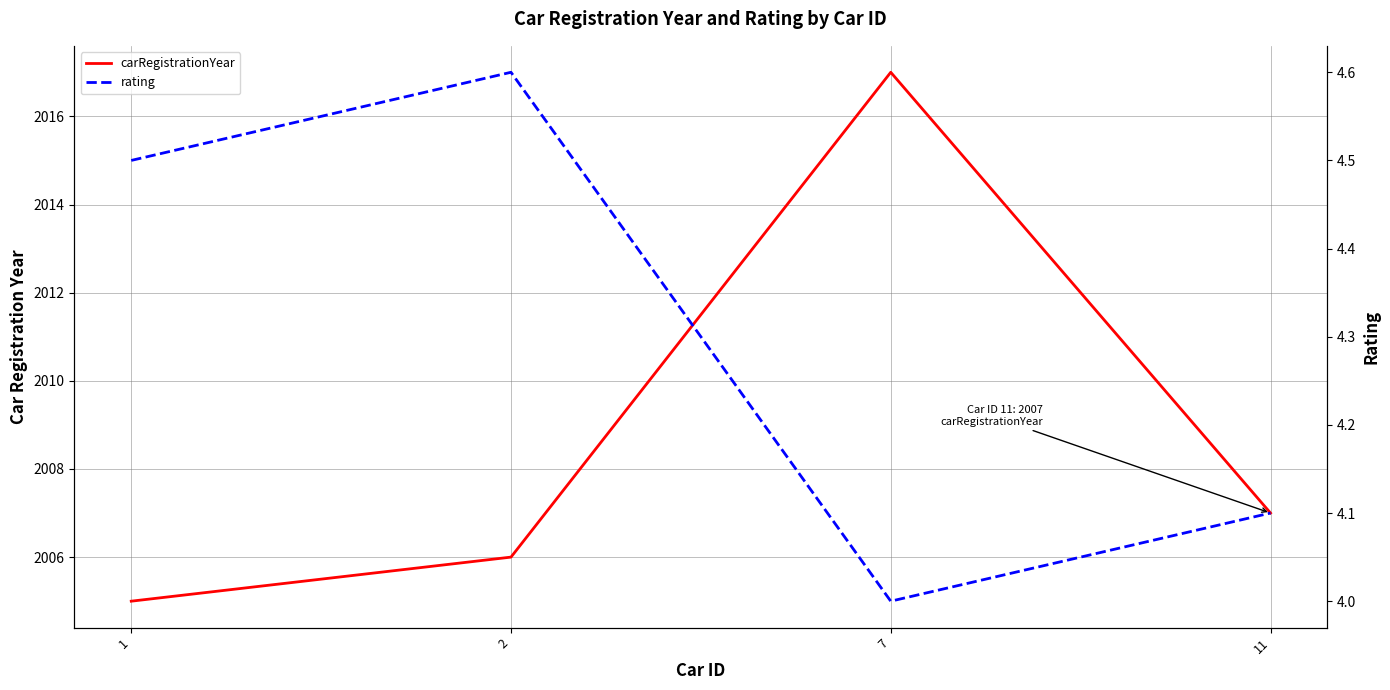

List the labels in order of carRegistrationYear value, smallest first.

1, 2, 11, 7